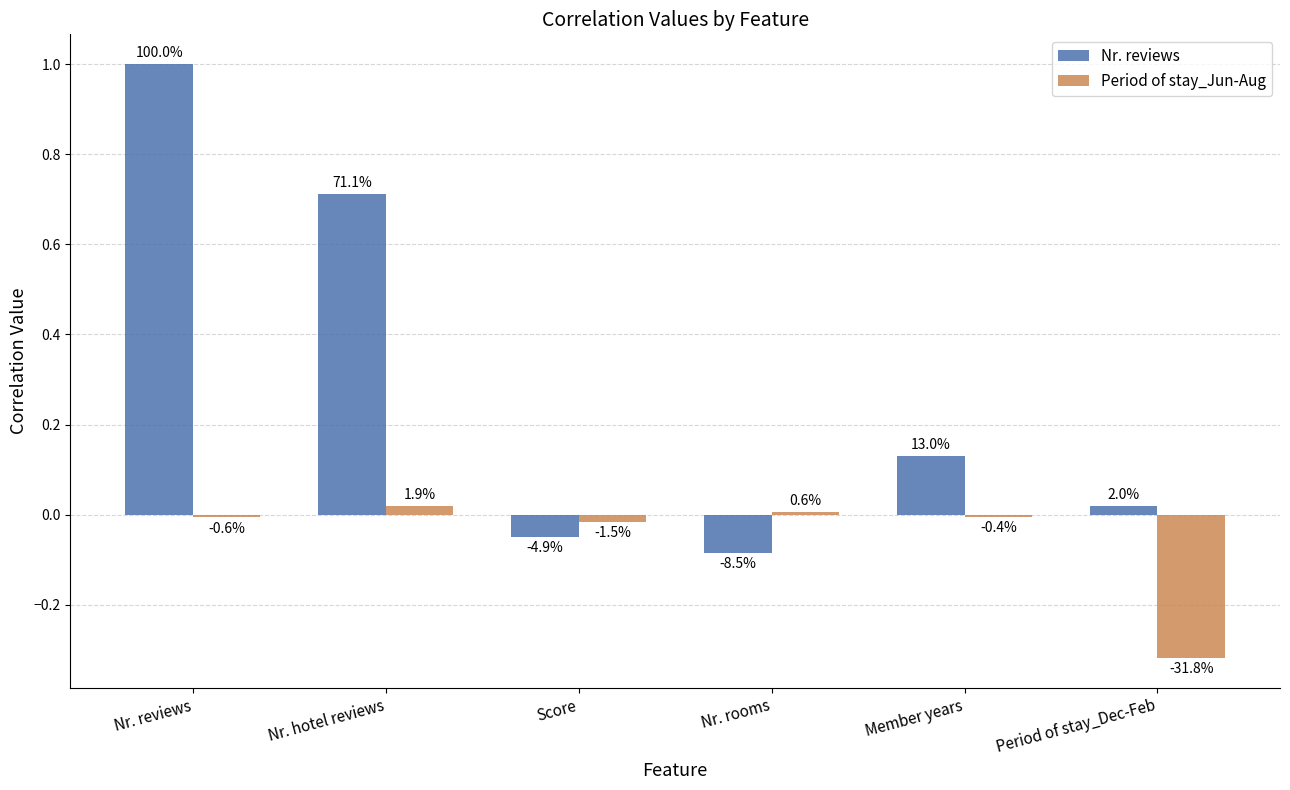

Is it true that Period of stay_Jun-Aug equals 0.0 at Nr. rooms?

True